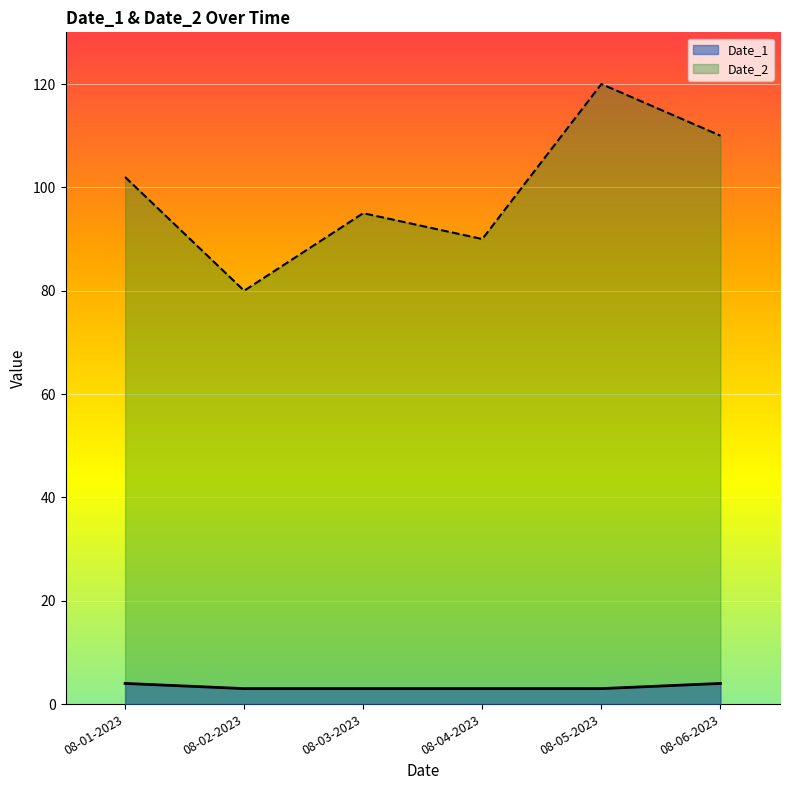

The value of Date_2 at 08-04-2023 is 90. True or false?

True